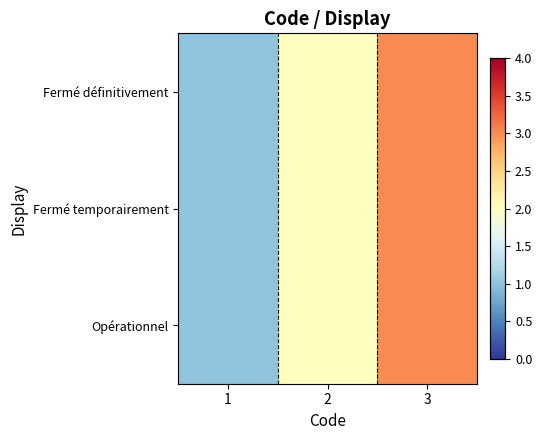

Which series has the largest total across all categories?

Fermé définitivement